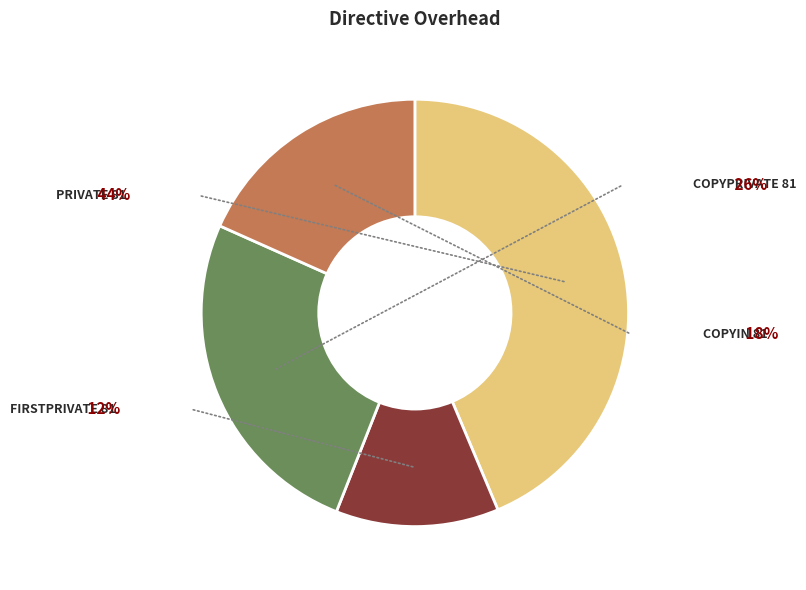

What is the largest slice in the pie chart?

PRIVATE 81